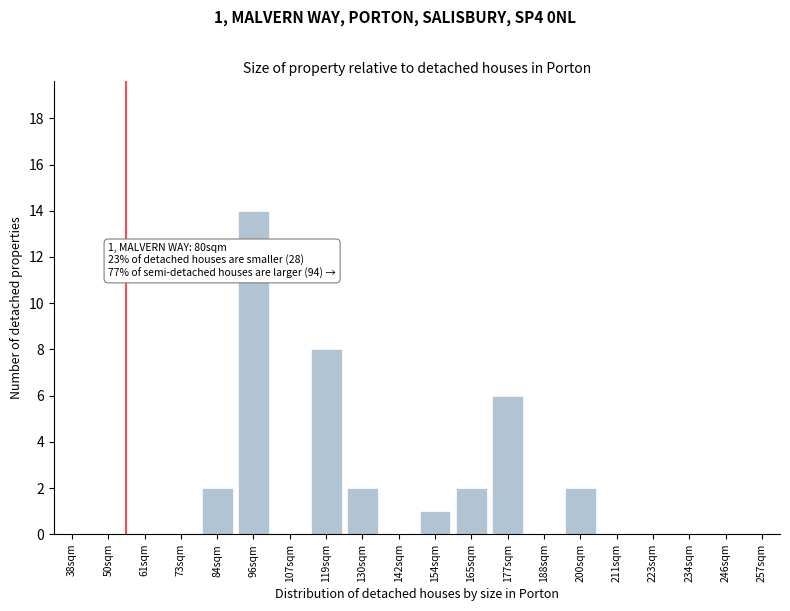

Reading right to left, list all the values displayed in this chart.

257sqm=0	246sqm=0	234sqm=0	223sqm=0	211sqm=0	200sqm=2	188sqm=0	177sqm=6	165sqm=2	154sqm=1	142sqm=0	130sqm=2	119sqm=8	107sqm=0	96sqm=14	84sqm=2	73sqm=0	61sqm=0	50sqm=0	38sqm=0